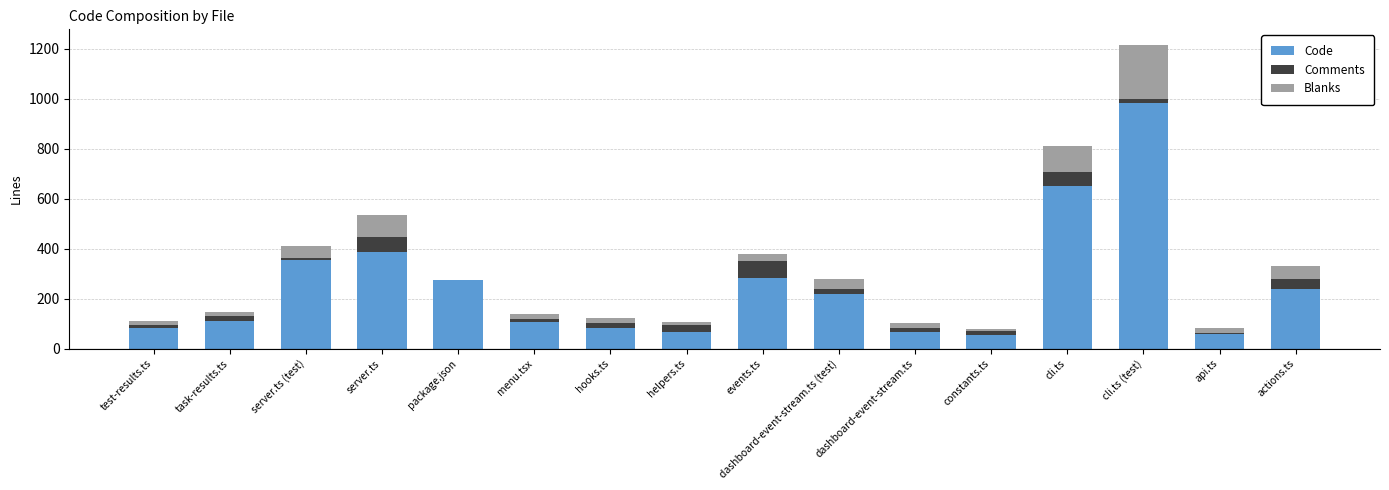

What are all the series names shown in the legend?

Code, Comments, Blanks